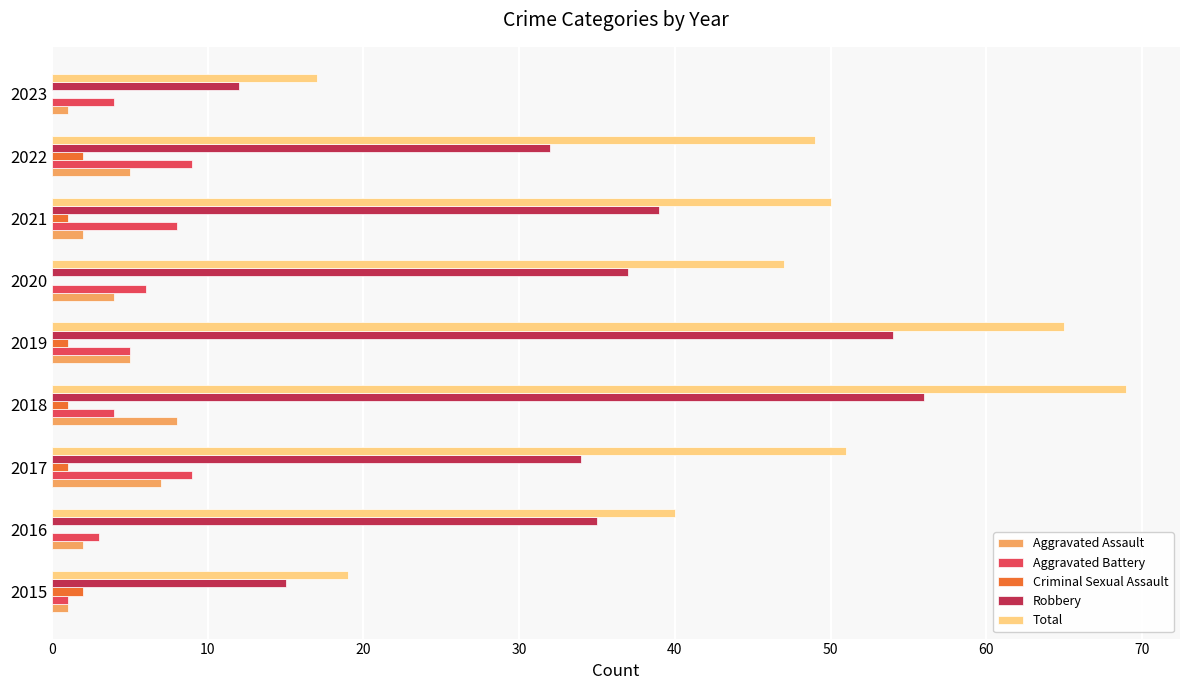

What is the sum of all Aggravated Assault values?

35